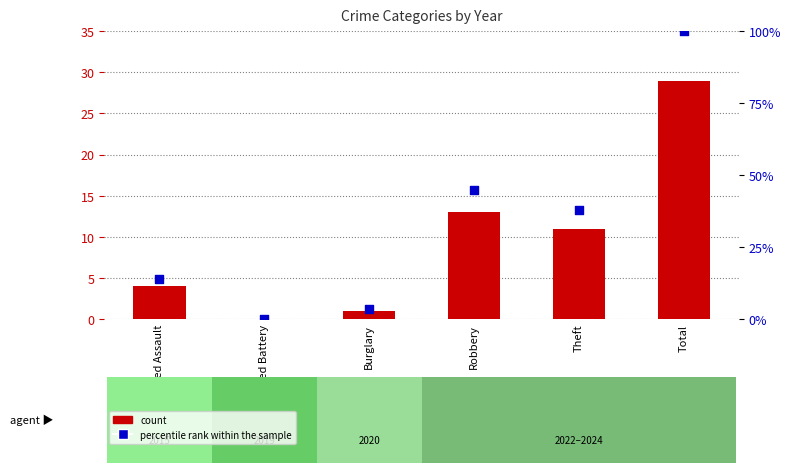

Which series has the largest total across all categories?

percentile rank within the sample